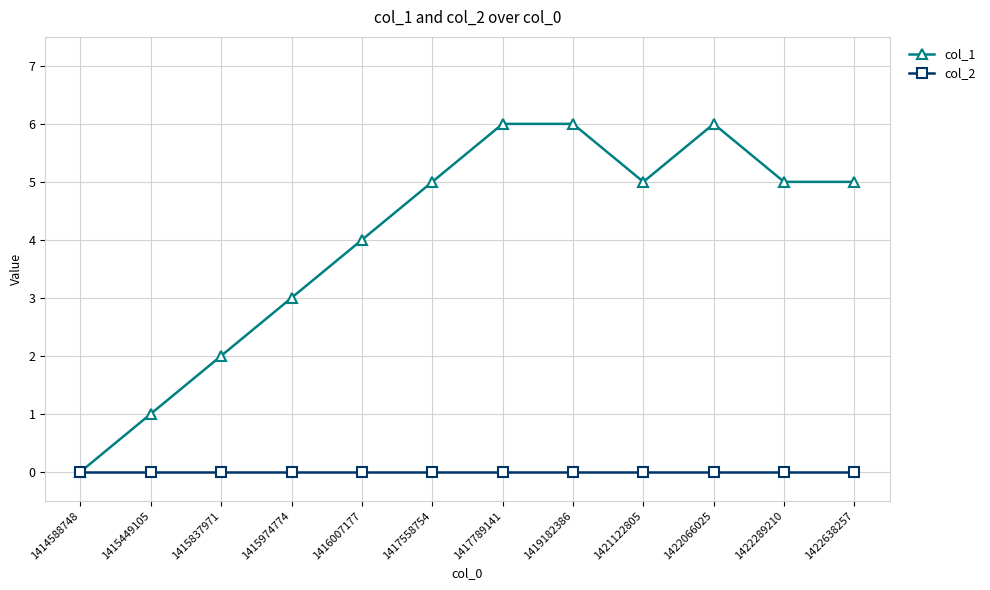

Rank the series by their average value, from highest to lowest.

col_1, col_2